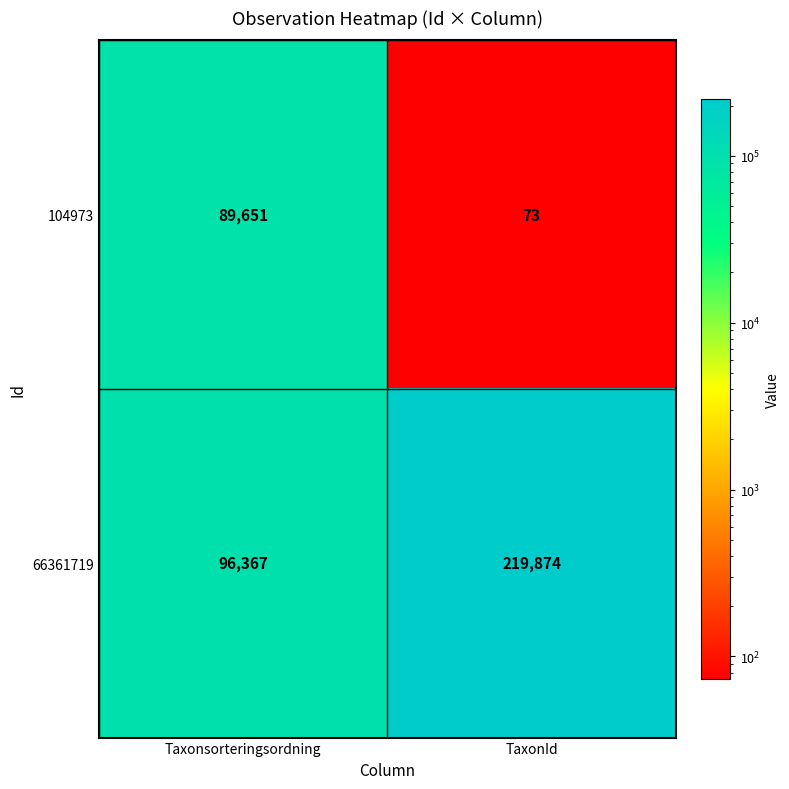

Count the number of data series in this chart.

2